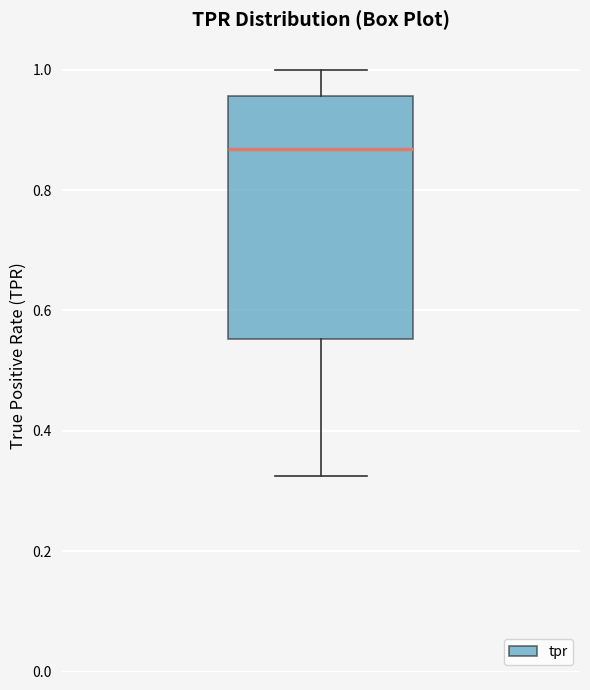

Read this box plot against the y-axis: the position of the median line, the range covered by the box, and the ends of both whiskers. The values are not printed on the chart, so give them approximately, as read against the axis.

median 0.86, box 0.56 to 0.96, whiskers 0.32 to 1.00